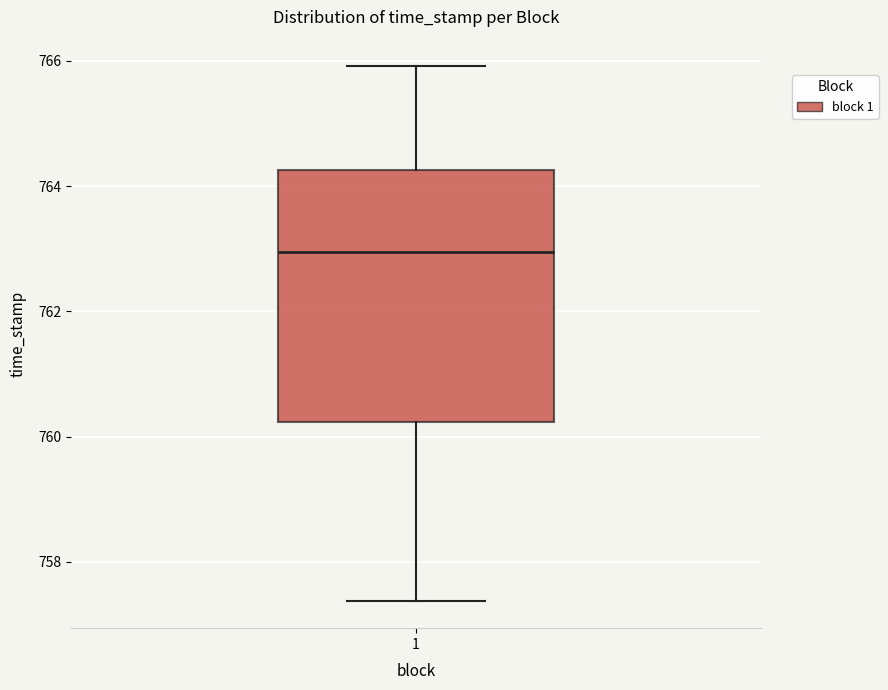

Read this box plot against the y-axis: the position of the median line, the range covered by the box, and the ends of both whiskers. The values are not printed on the chart, so give them approximately, as read against the axis.

median 763.0, box 760.2 to 764.2, whiskers 757.4 to 766.0